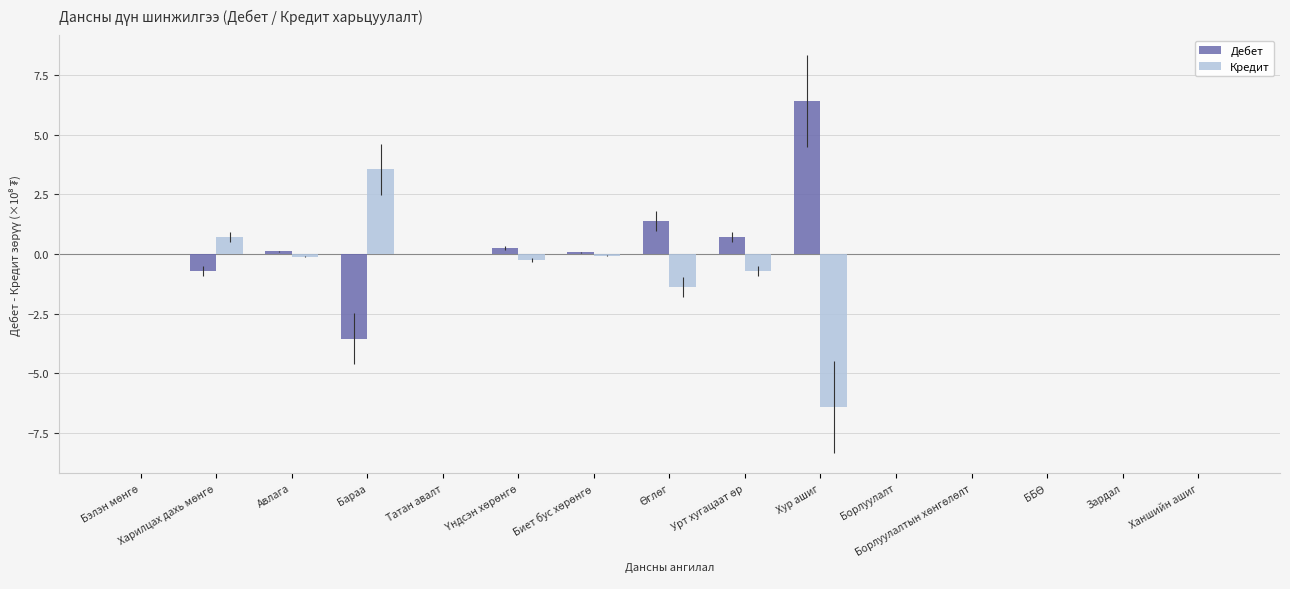

Are the bars grouped side by side (vs. stacked)?

Yes